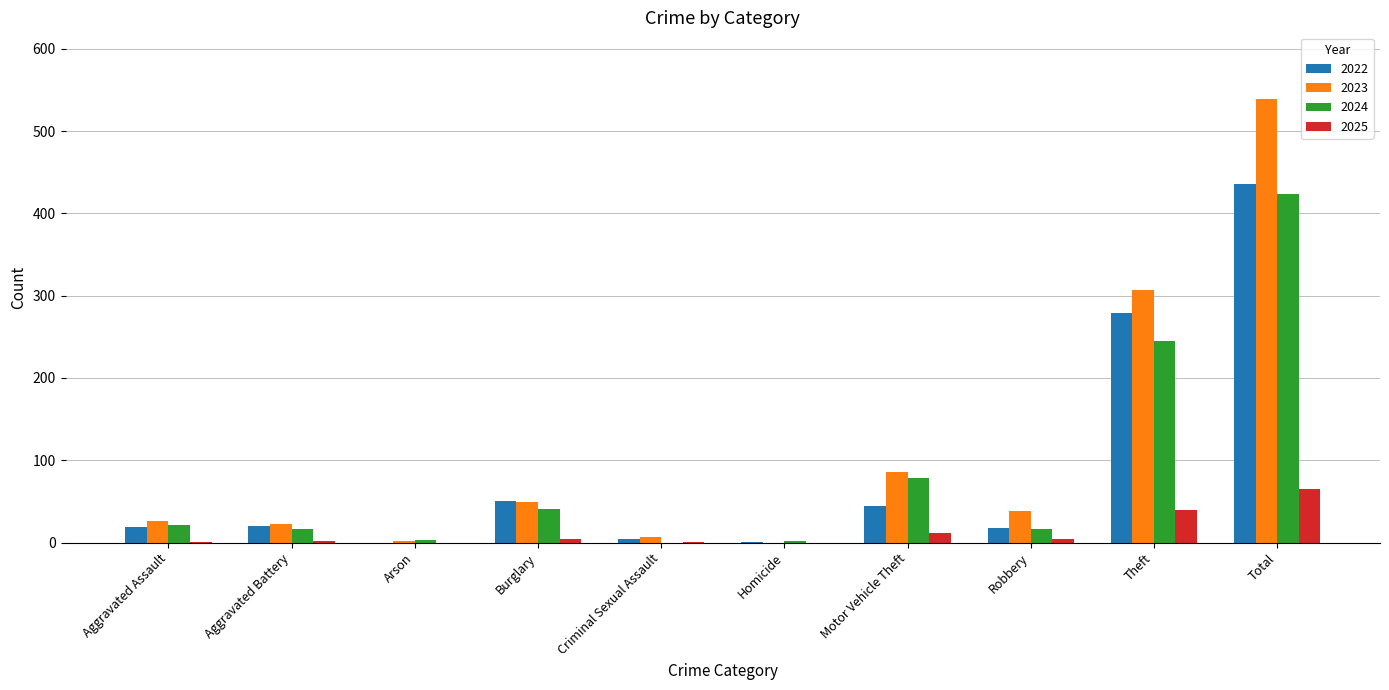

At which category does the chart reach its peak across all series?

Total